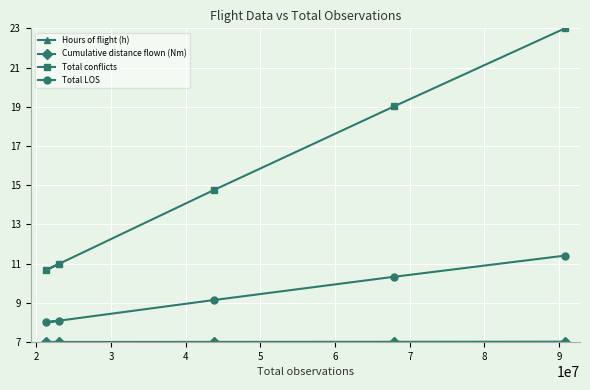

What is the maximum value shown in the chart?

23.0